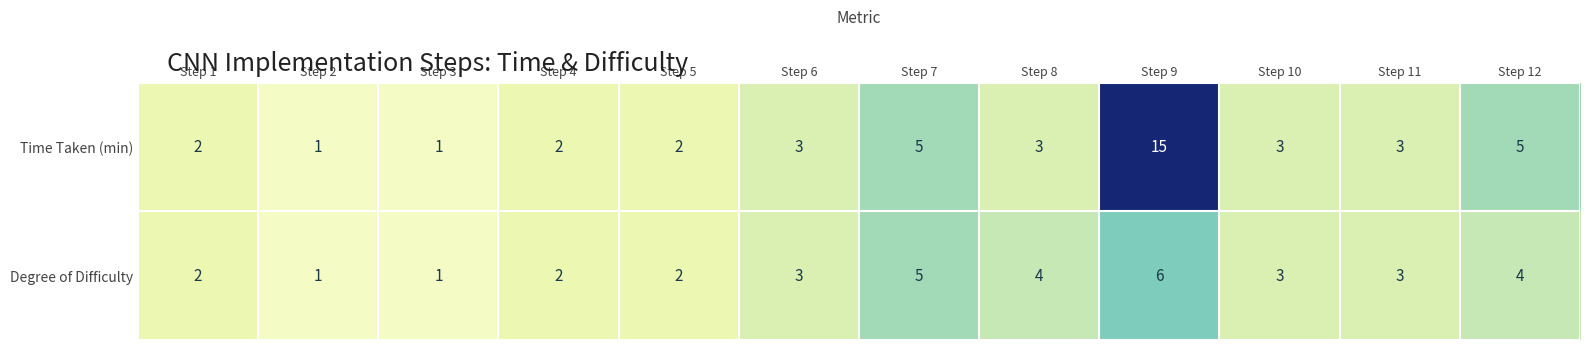

Which label corresponds to the largest value in the chart?

Step 9